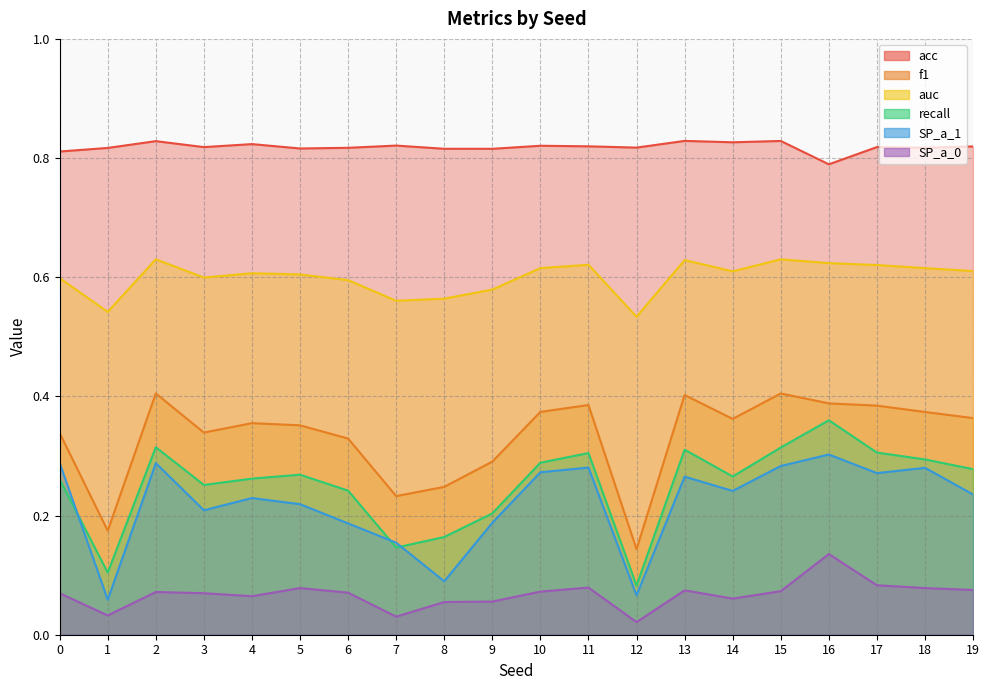

True or false: recall has more than 1 points higher than both neighbors.

True